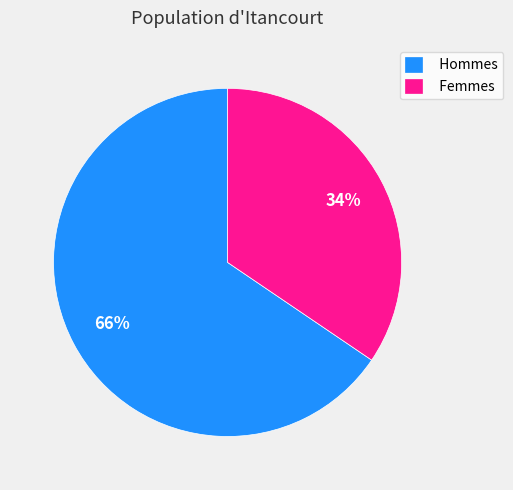

To the nearest percent, what is the average slice percentage?

50%